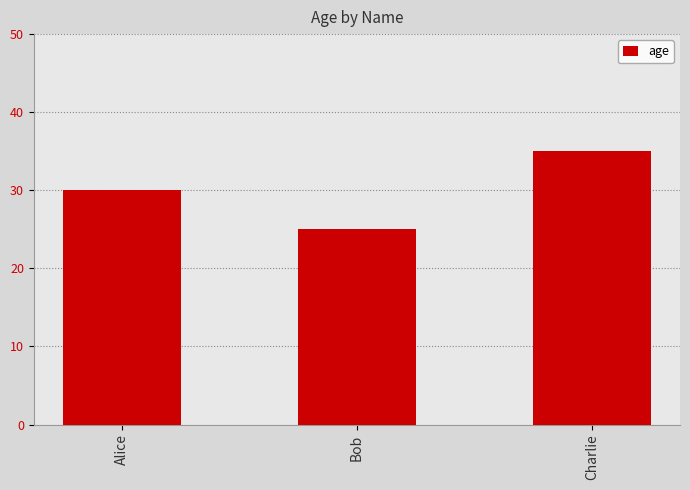

The value at Bob is 25. True or false?

True